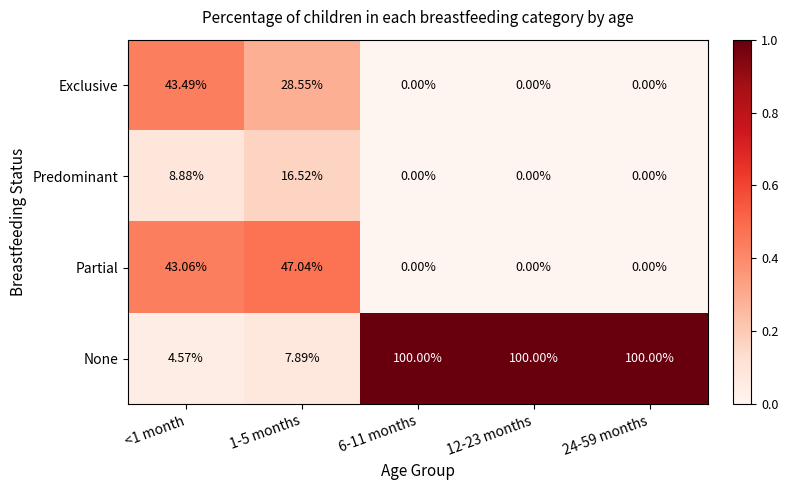

Which series has the largest total across all categories?

None